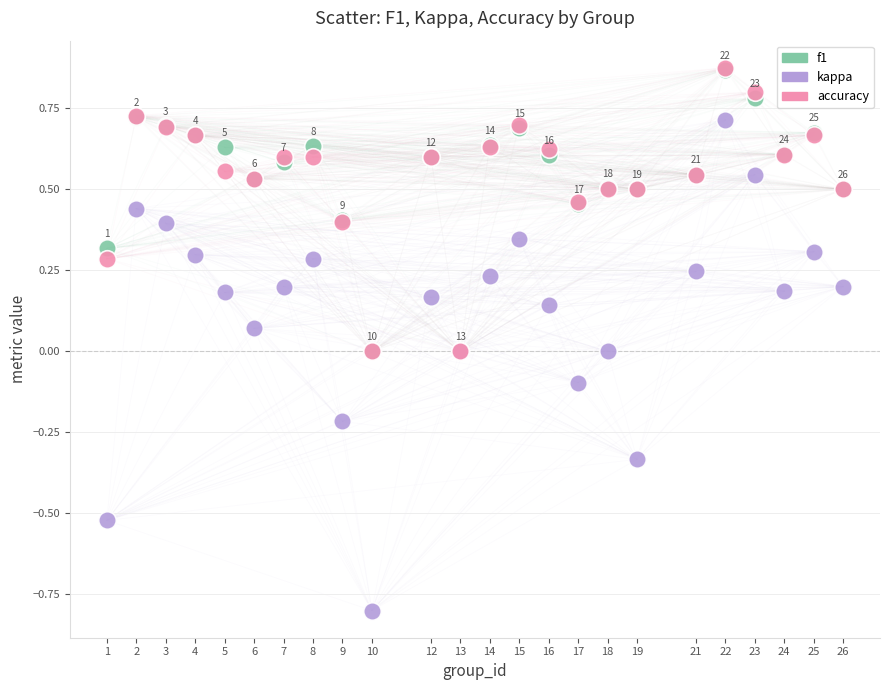

Which series contains the lowest Y value?

kappa